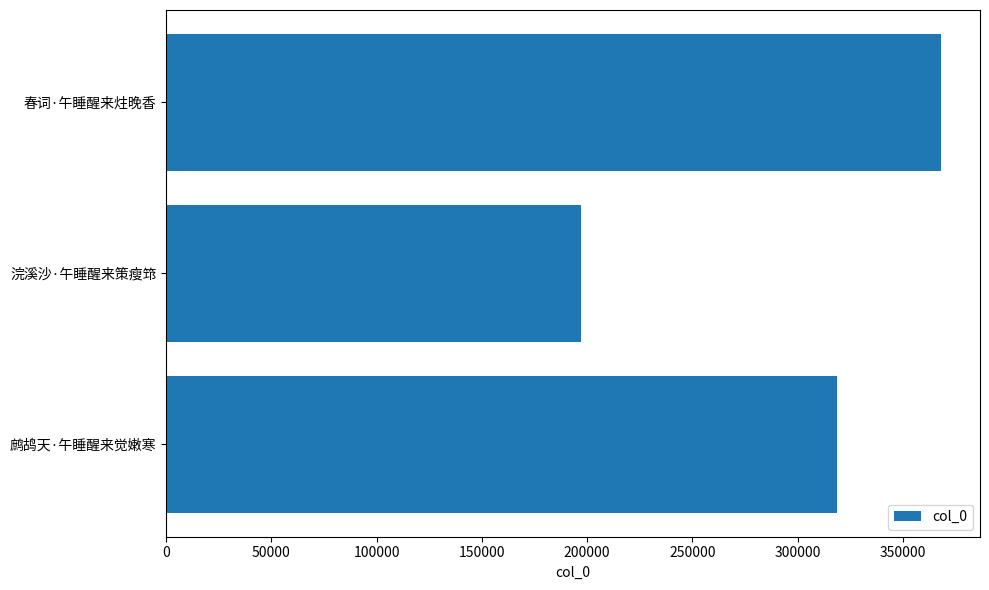

Approximately how many times larger is the value at 春词·午睡醒来炷晚香 compared to 浣溪沙·午睡醒来策瘦筇?

1.9